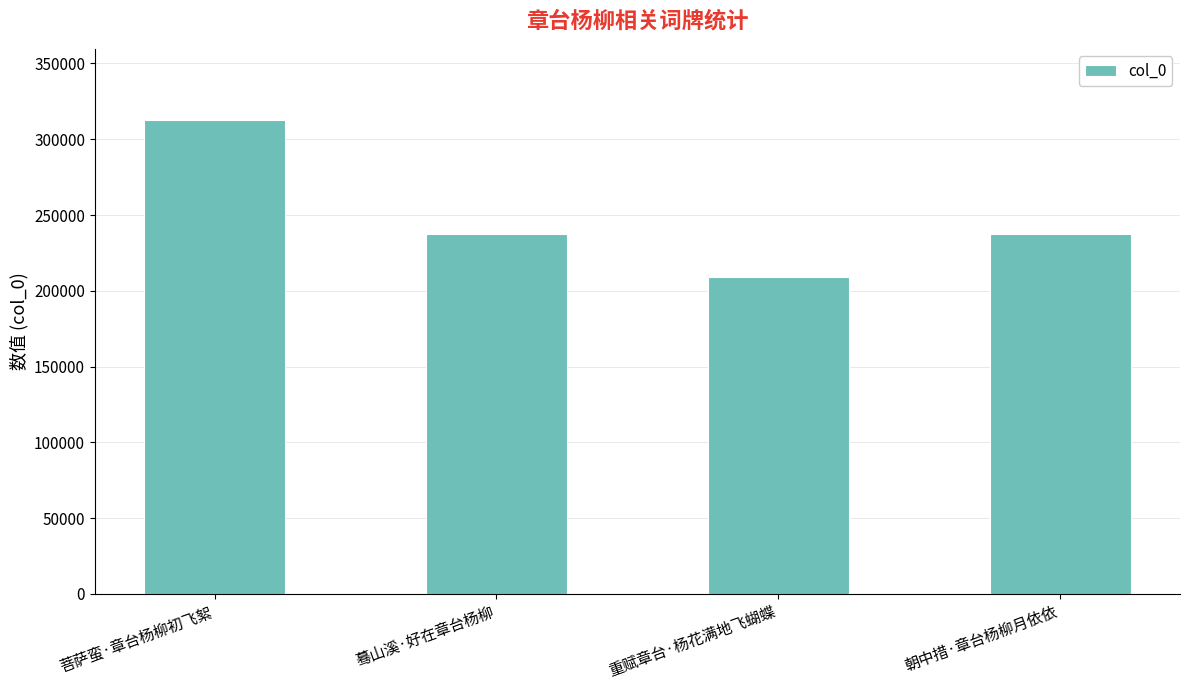

Approximately how many times larger is the value at 蓦山溪·好在章台杨柳 compared to 朝中措·章台杨柳月依依?

1.0